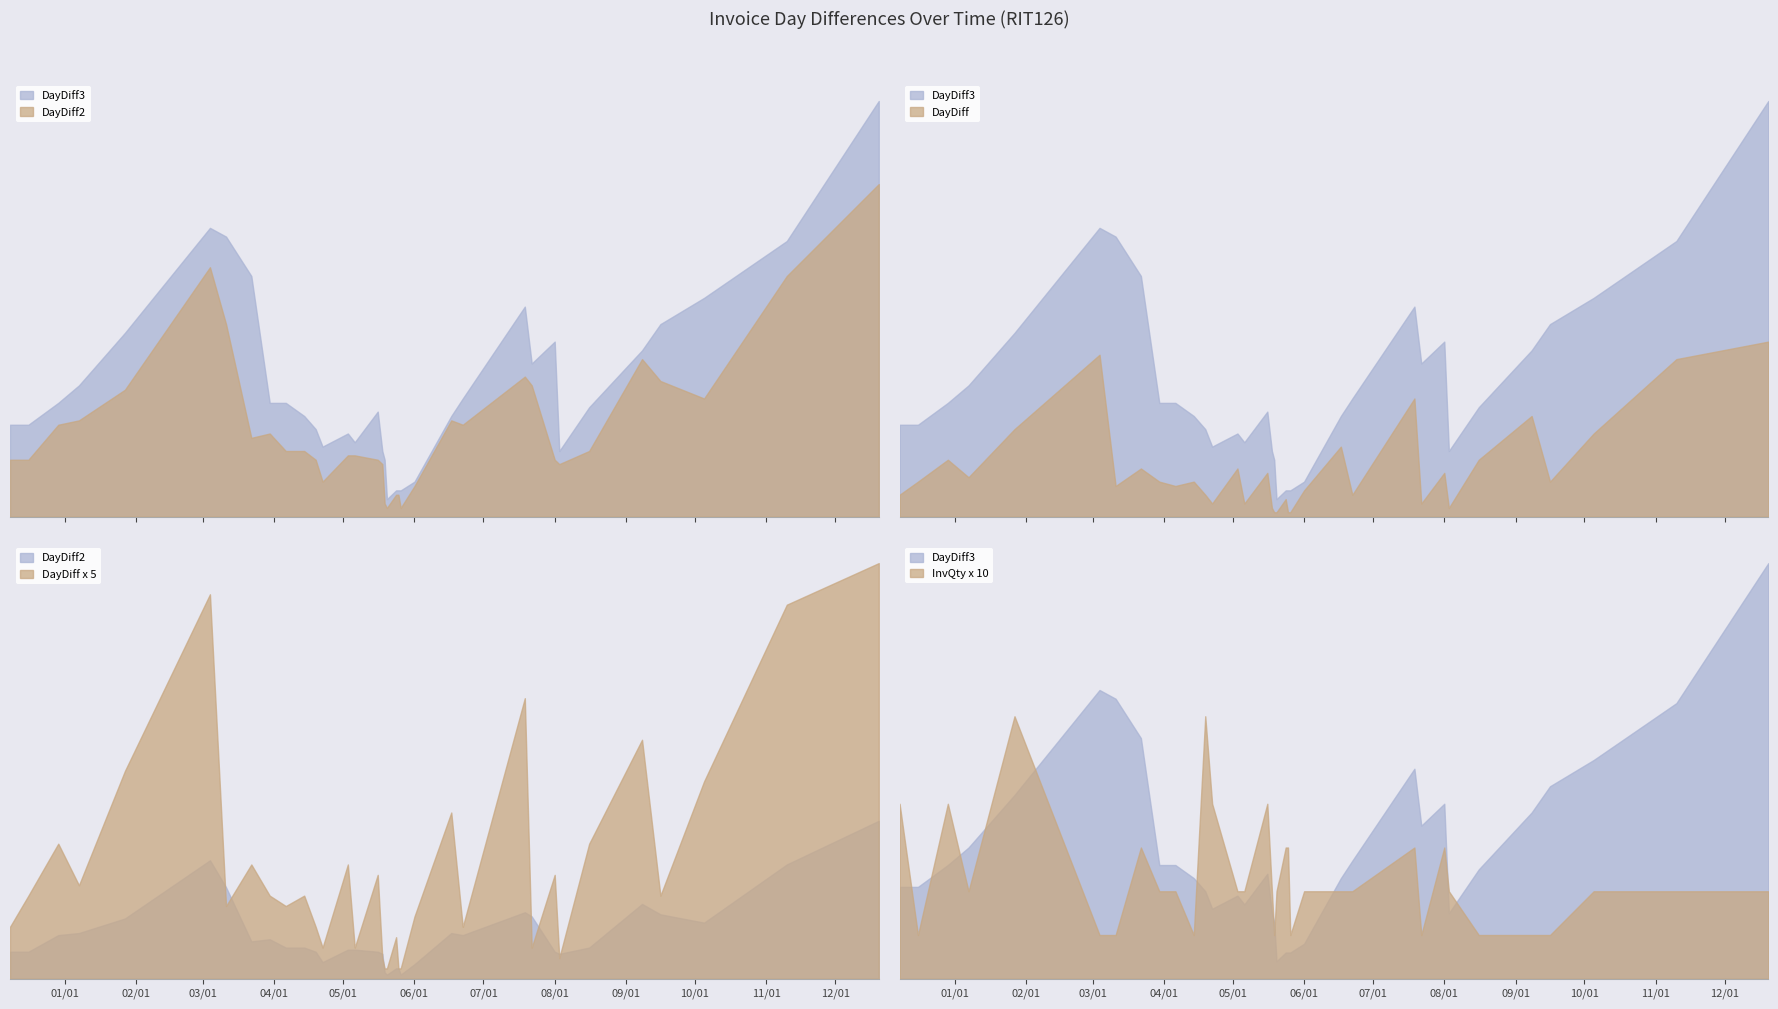

What is the difference between the highest and lowest values at 2016-03-11?

63